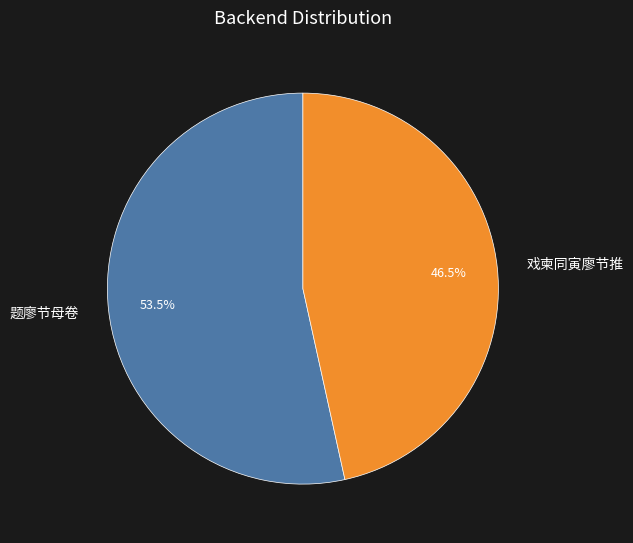

What percentage do 戏柬同寅廖节推 and 题廖节母卷 together represent?

100.0%